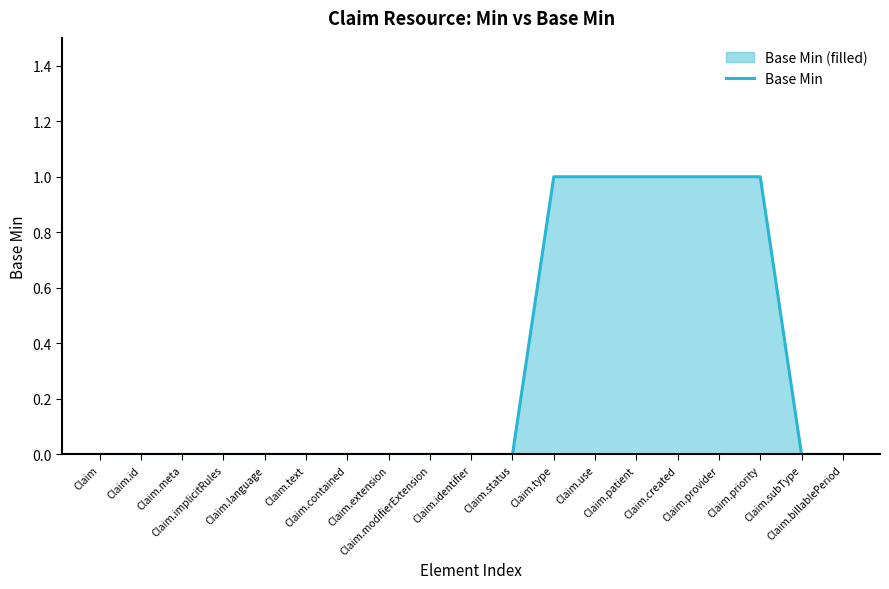

Rank the categories by value from highest to lowest.

Claim.type, Claim.use, Claim.patient, Claim.created, Claim.provider, Claim.priority, Claim, Claim.id, Claim.meta, Claim.implicitRules, Claim.language, Claim.text, Claim.contained, Claim.extension, Claim.modifierExtension, Claim.identifier, Claim.status, Claim.subType, Claim.billablePeriod